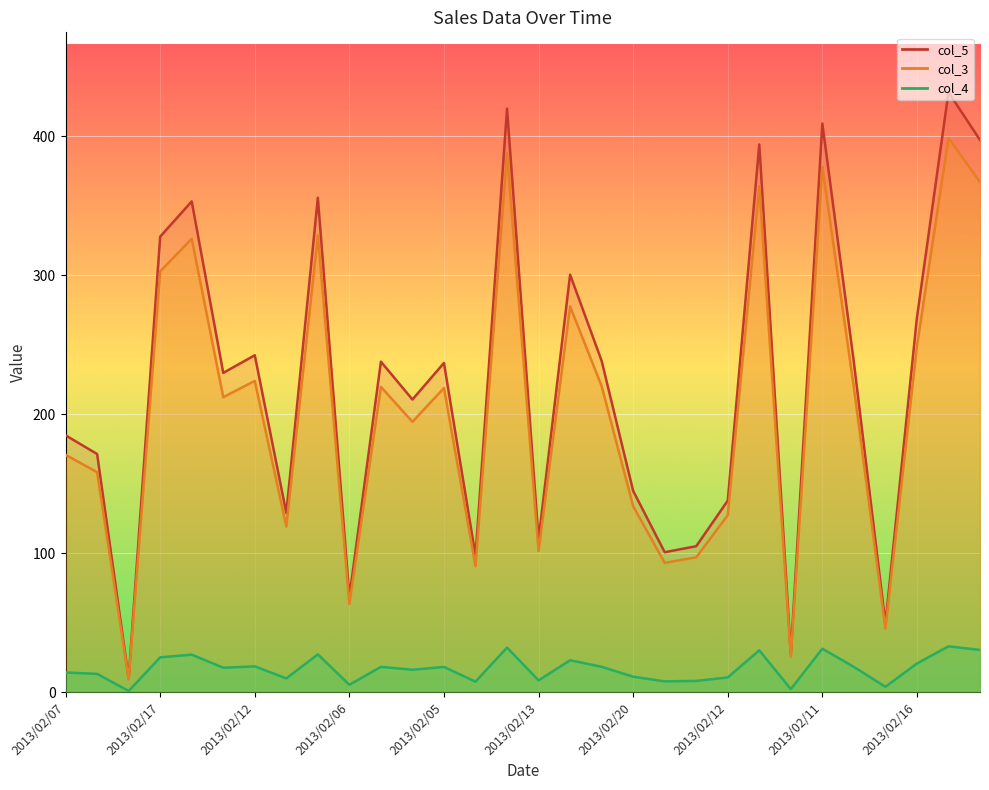

At which category does the chart reach its minimum across all series?

2013/02/28